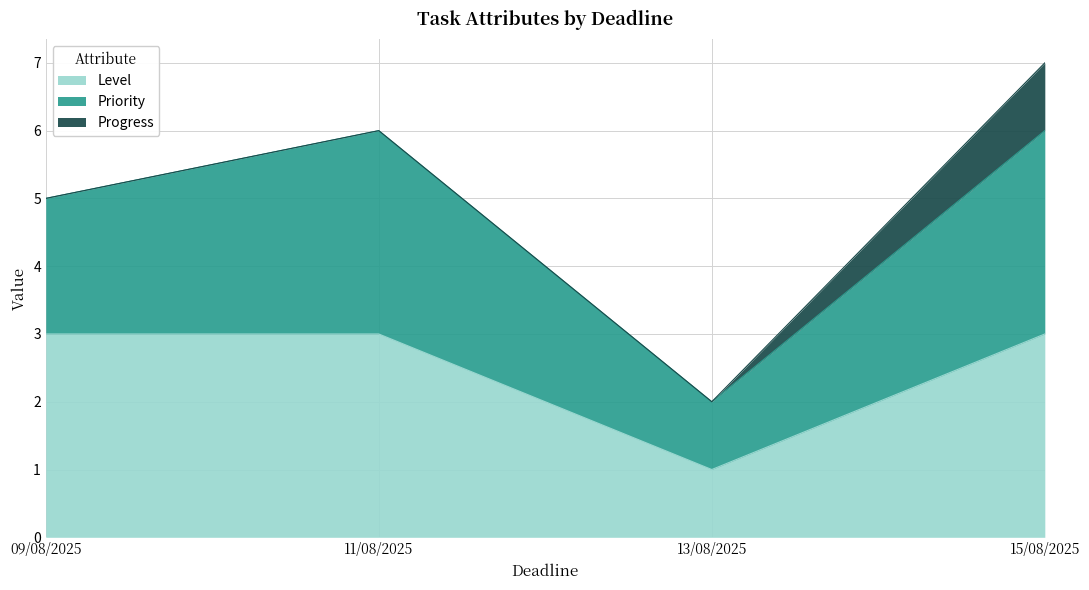

The Progress series shows 0 at 09/08/2025. True or false?

True